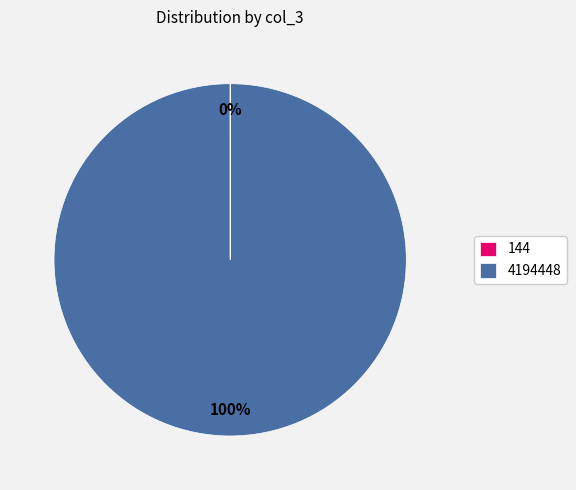

The 4194448 slice represents 100% of the pie. True or false?

True